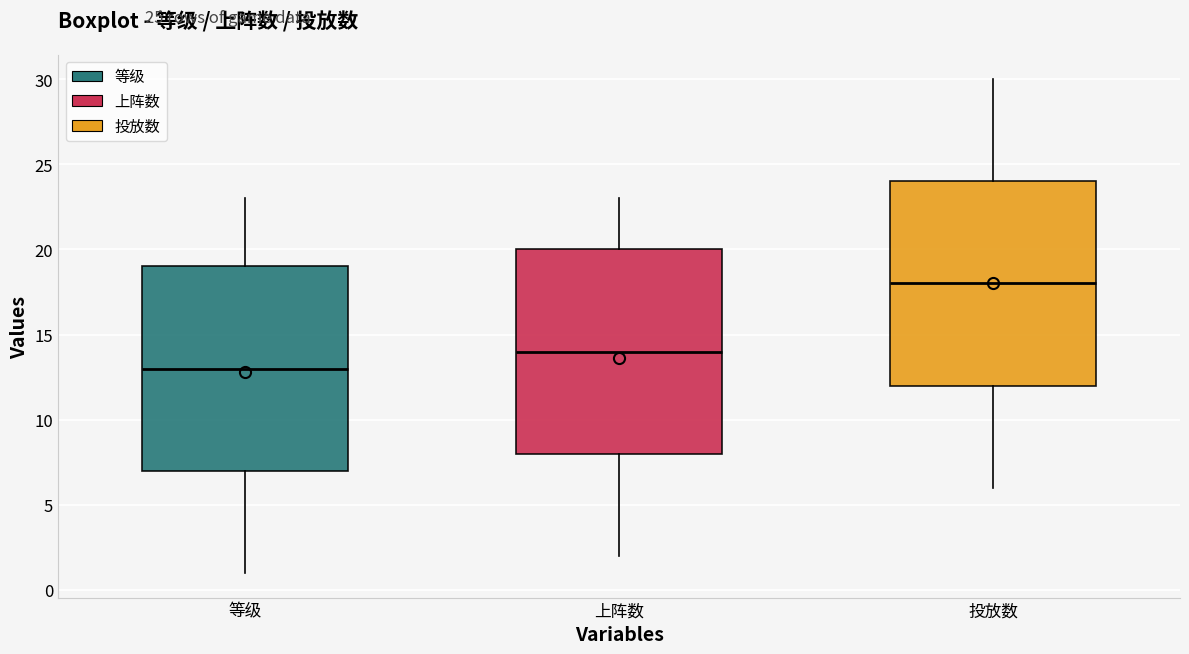

Reading left to right, transcribe this box plot: for each box, give where its median line is, the range the box spans, and where its two whiskers end, as read against the y-axis. The values are not printed on the chart, so give them approximately, as read against the axis.

等级: median 13, box 7 to 19, whiskers 1 to 23
上阵数: median 14, box 8 to 20, whiskers 2 to 23
投放数: median 18, box 12 to 24, whiskers 6 to 30